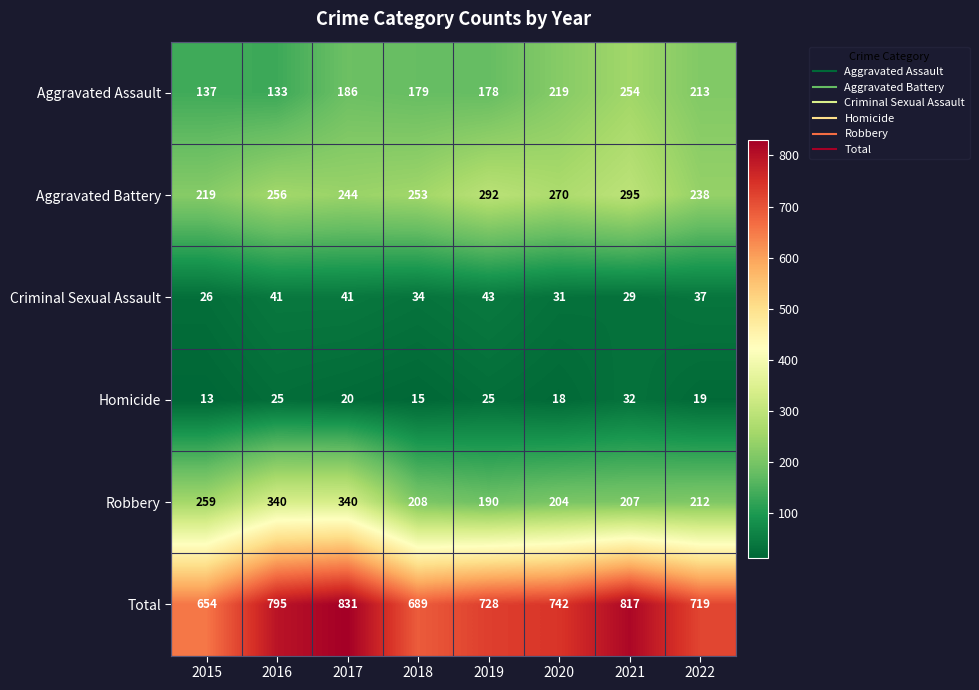

Is the value of Criminal Sexual Assault at 2017 greater than the value of Homicide at 2020?

Yes